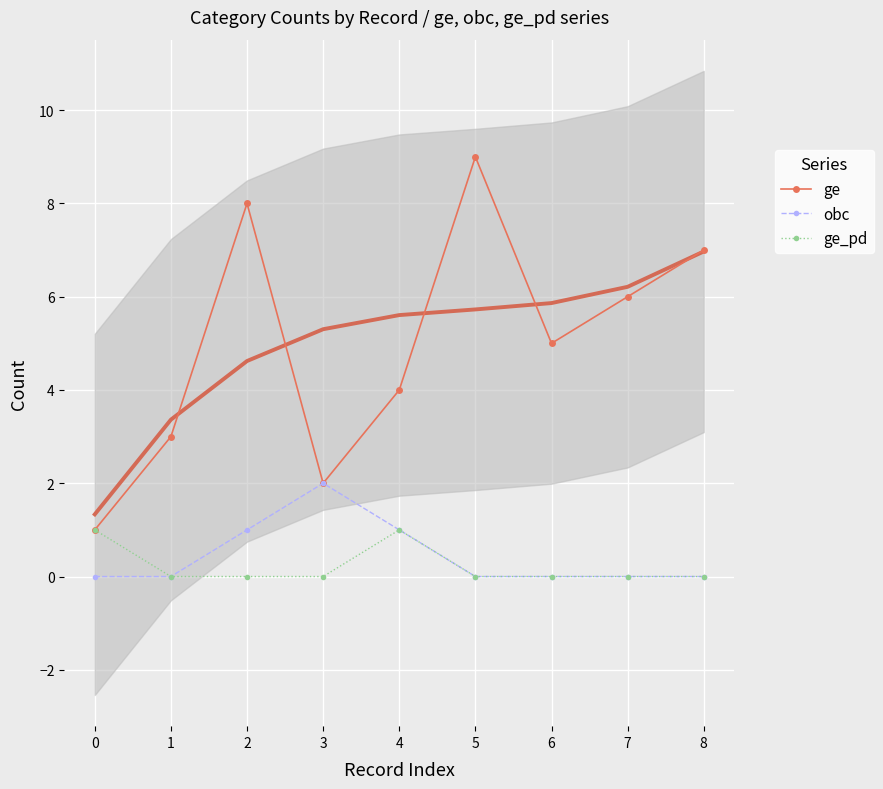

In ge, how many points are lower than both neighbors (excluding endpoints)?

2